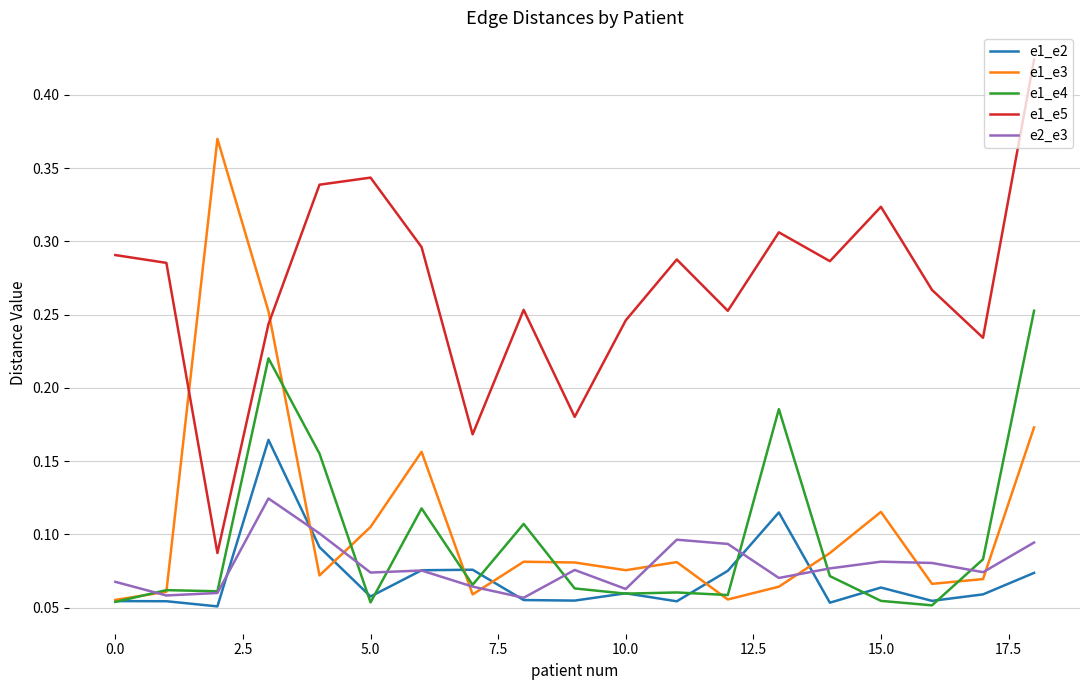

In e1_e2, how many points are lower than both neighbors (excluding endpoints)?

6